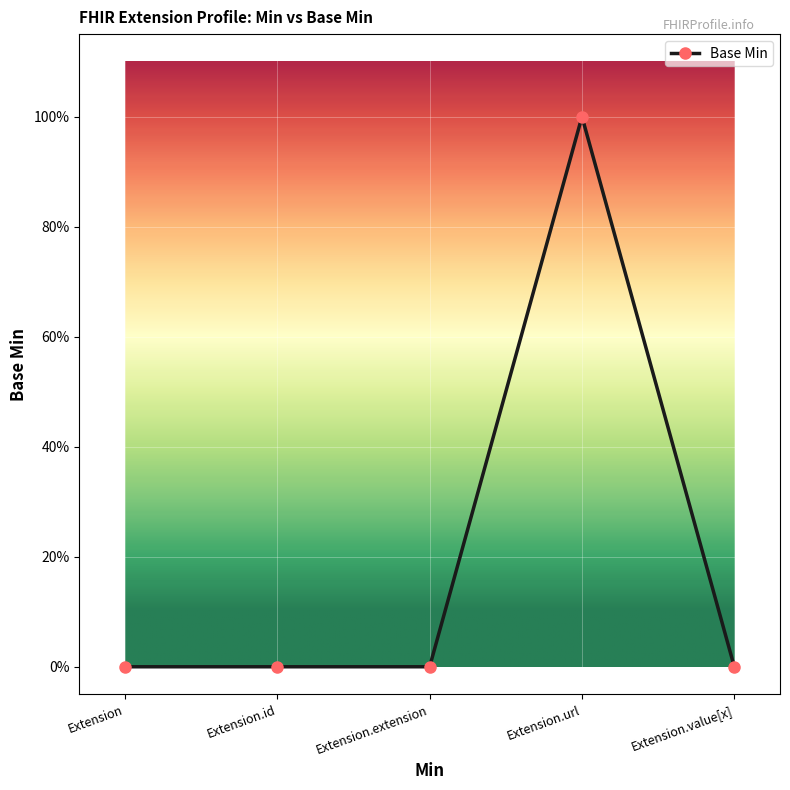

Is this an area chart (filled region under the line)?

No